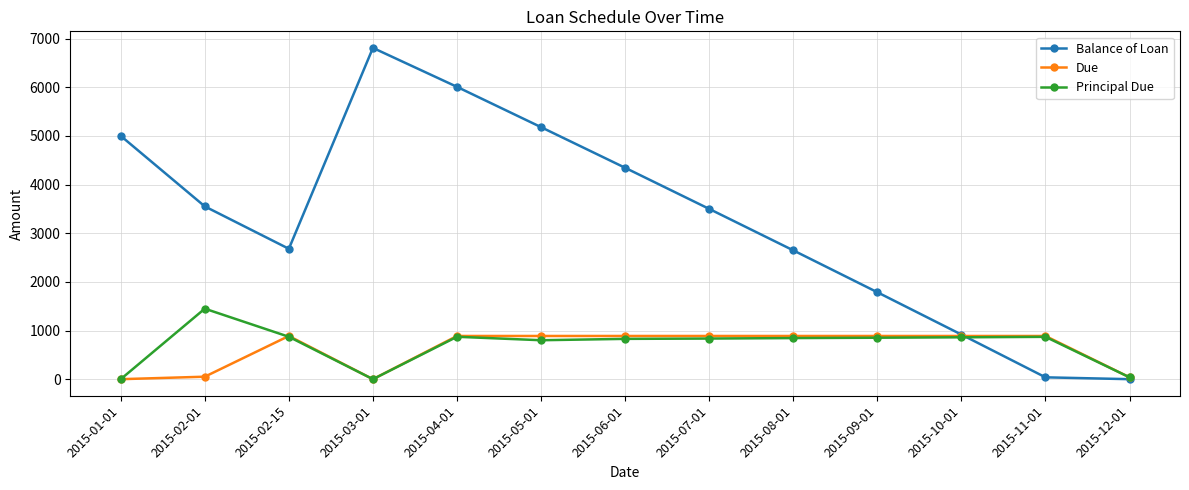

Where does the Due series first go above 887?

2015-02-15